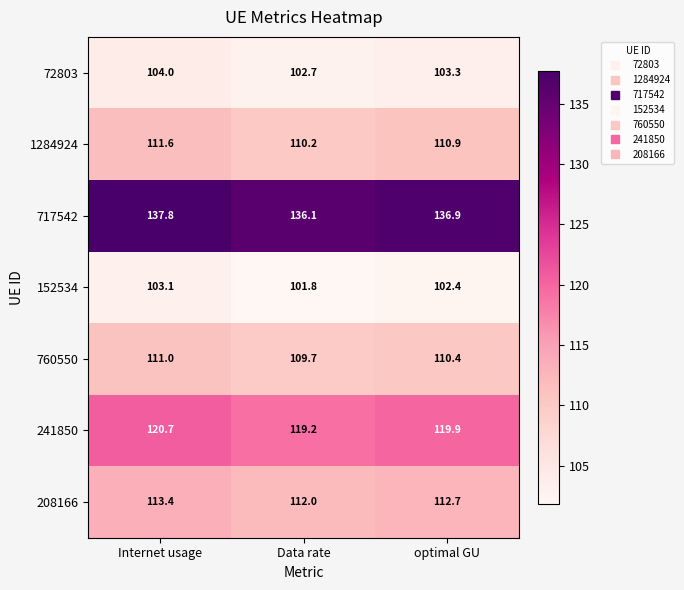

What is the minimum value shown in the chart?

101.8